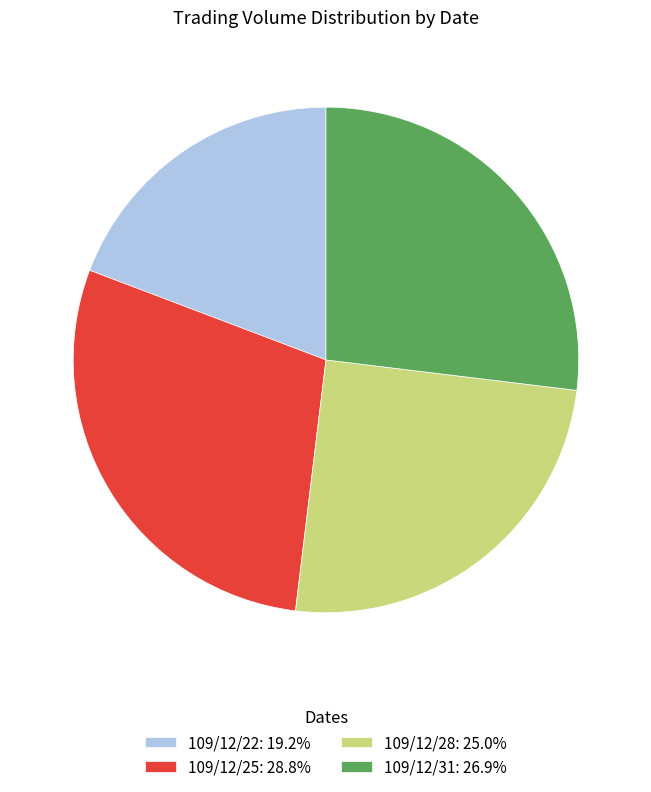

How many slices are in this pie chart?

4